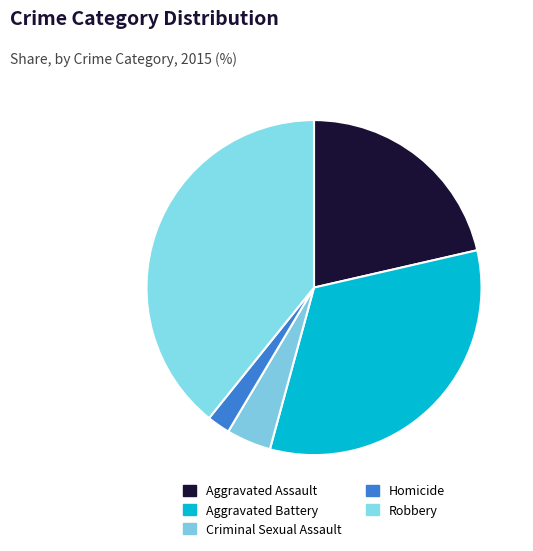

Which category has the smallest portion of the pie?

Homicide